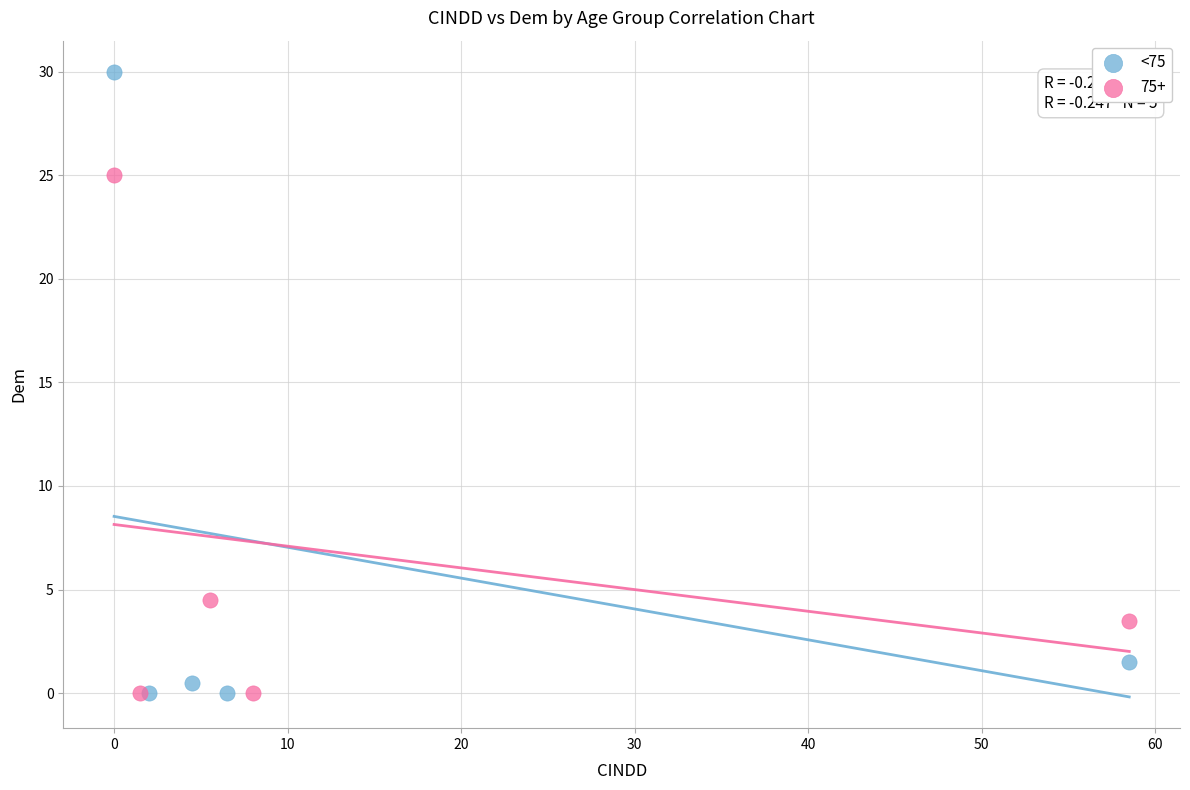

Which series has the widest spread of Y values?

<75